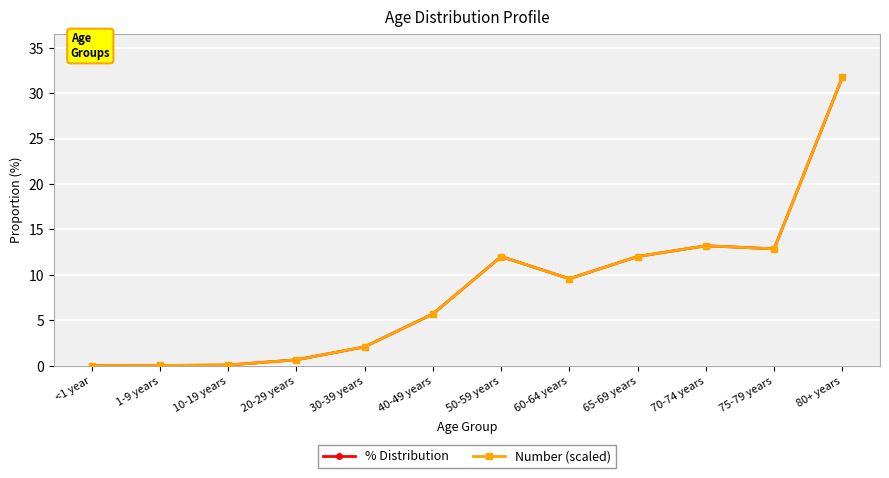

Is this an area chart (filled region under the line)?

No